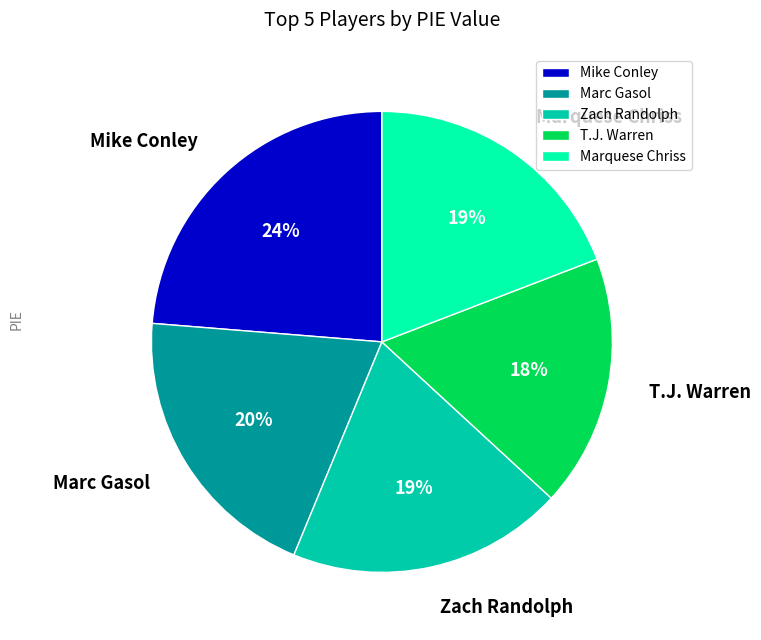

Is T.J. Warren the majority of the pie?

No